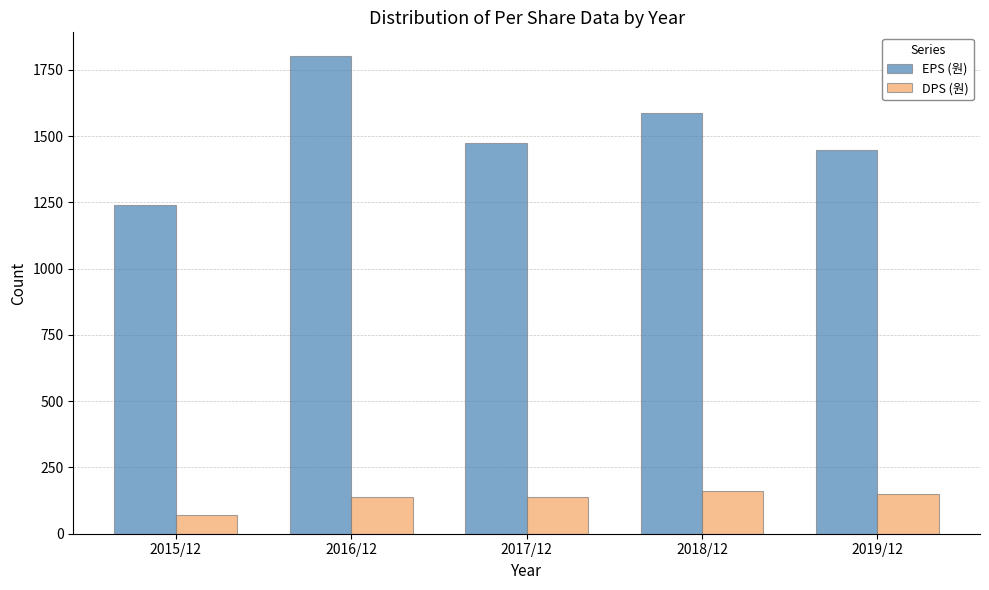

Between 2015/12 and 2016/12, which series saw the biggest shift?

EPS (원)